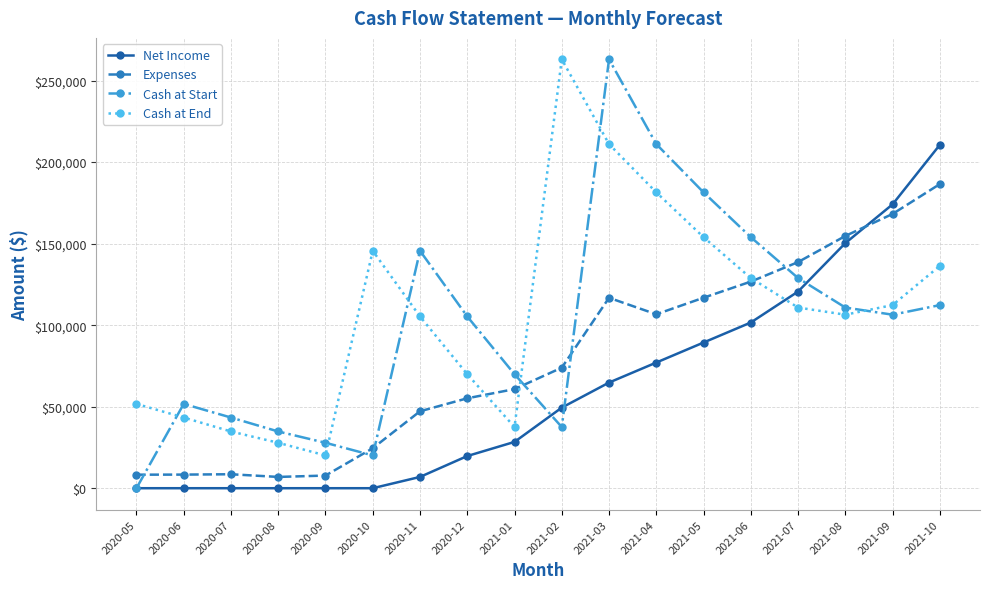

Which series has the widest spread of values?

Cash at Start